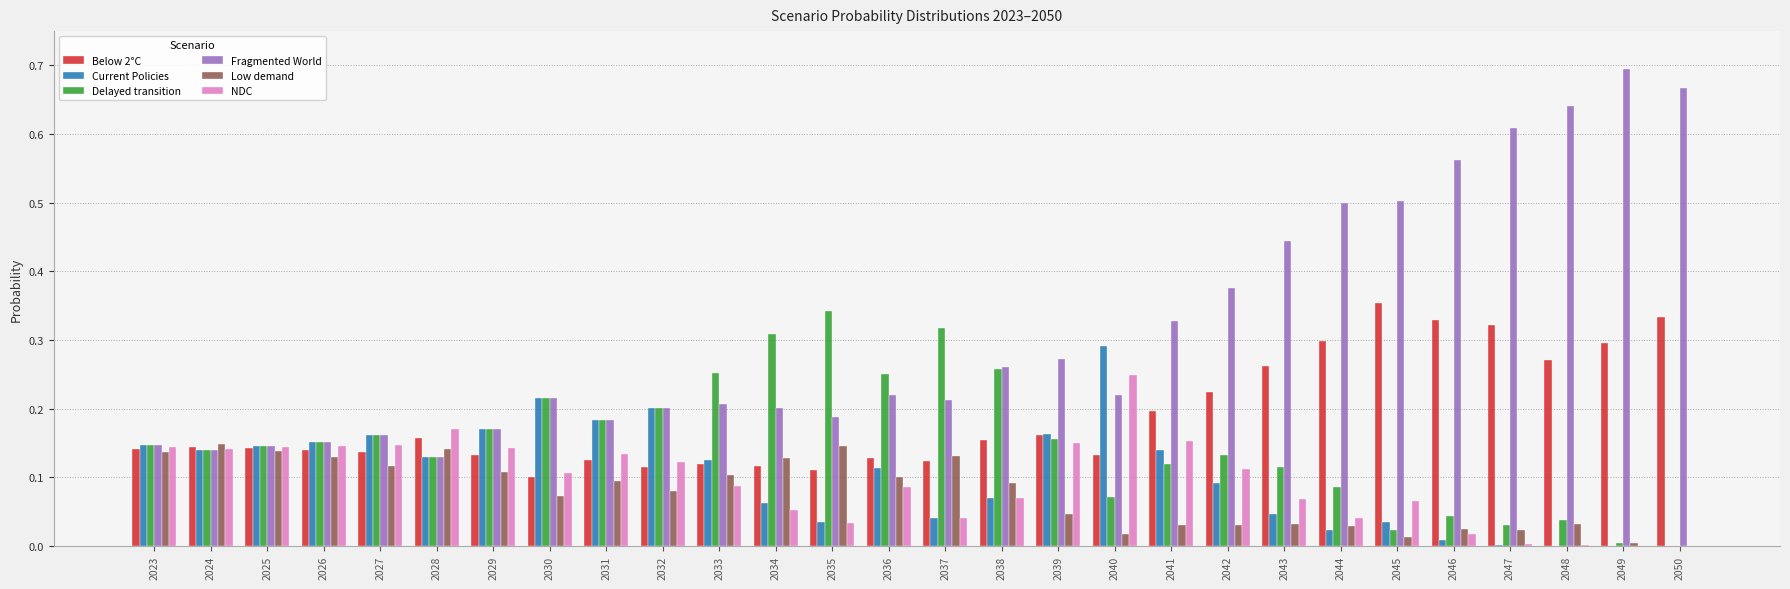

Between 2030 and 2048, which series saw the biggest shift?

Fragmented World